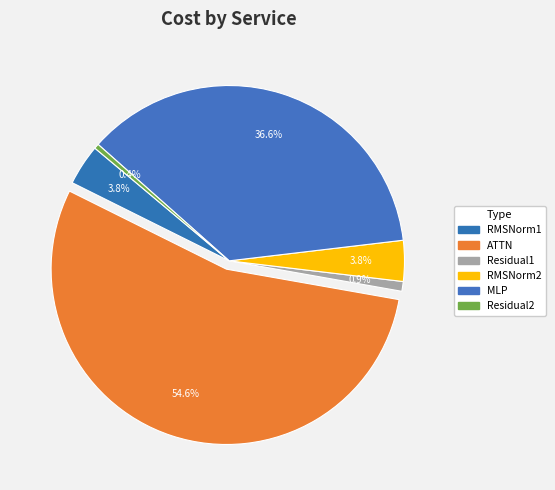

What is the total percentage of Residual1 and ATTN?

55.5%